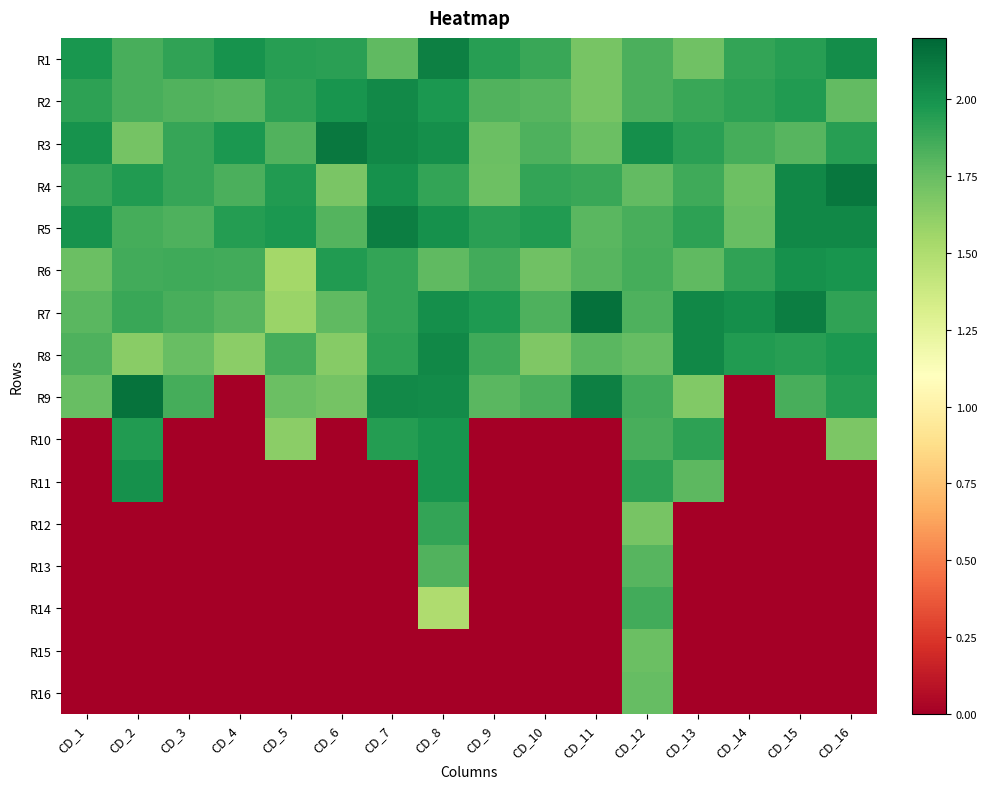

Rank the series by their maximum value, from lowest to highest.

R15, R16, R13, R14, R12, R10, R11, R6, R2, R8, R1, R5, R3, R4, R9, R7